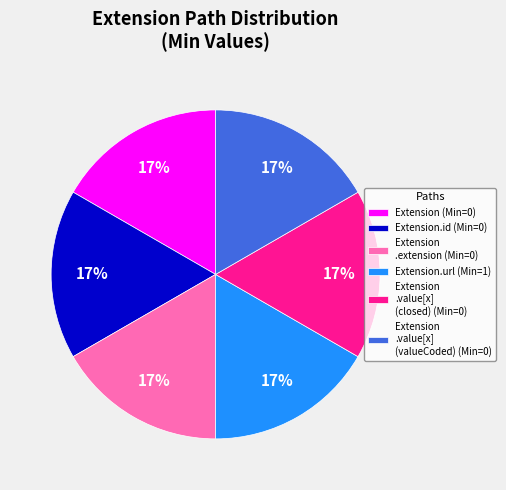

Combined, do Extension .extension (Min=0) and Extension.url (Min=1) account for over 50%?

No